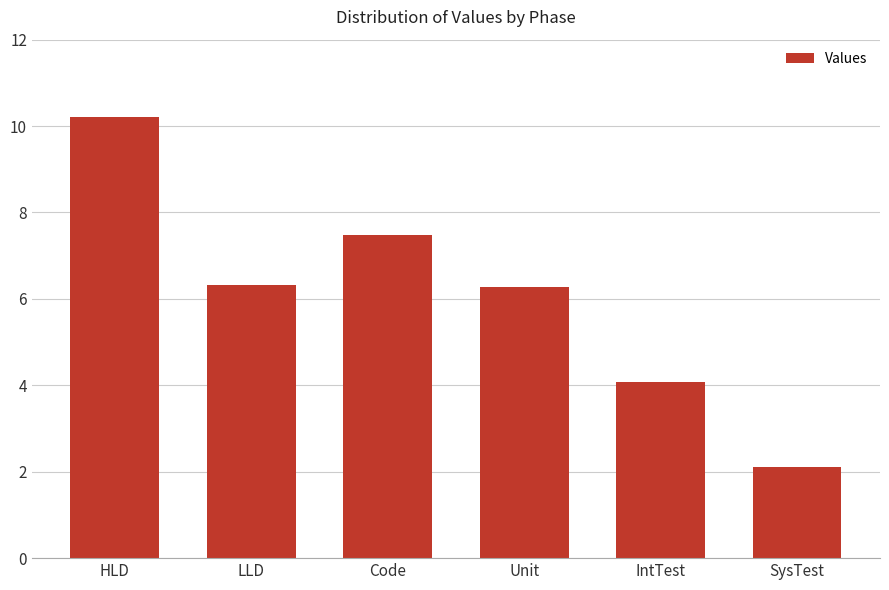

Reading left to right, extract all data points from this chart.

10.2	6.3	7.5	6.3	4.1	2.1